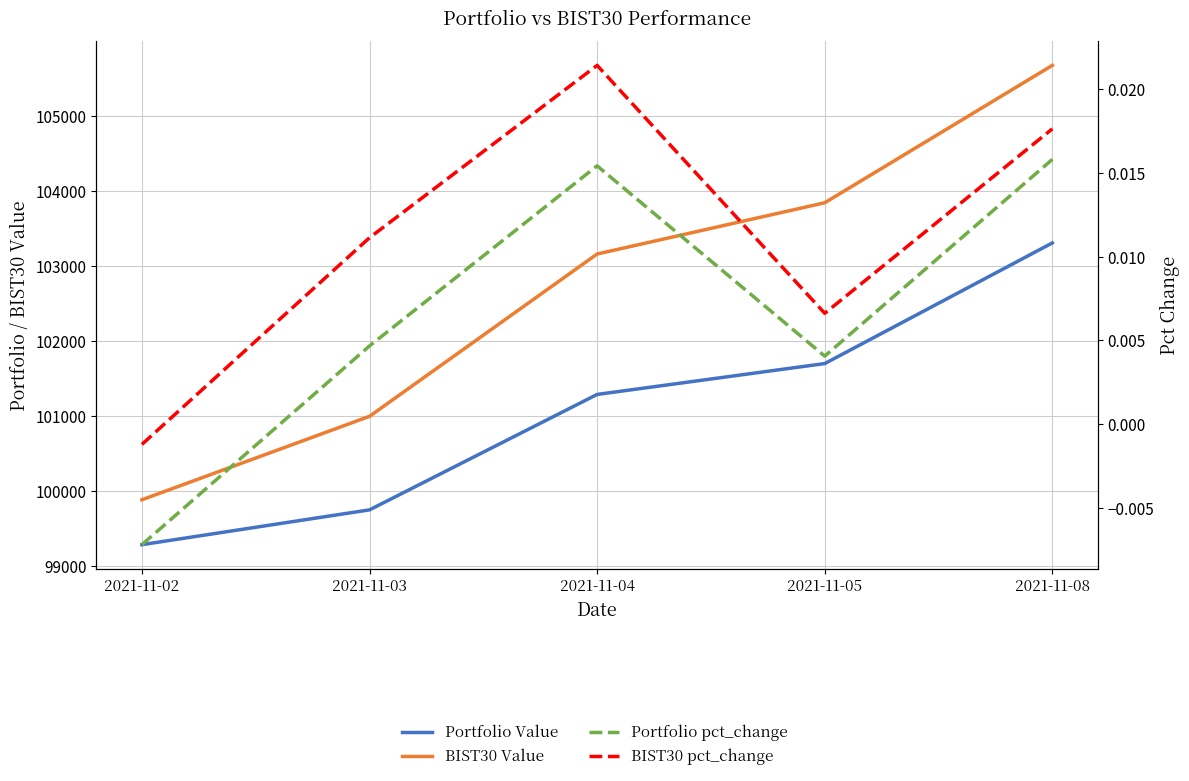

True or false: BIST30 Value has more than 2 points higher than both neighbors.

False